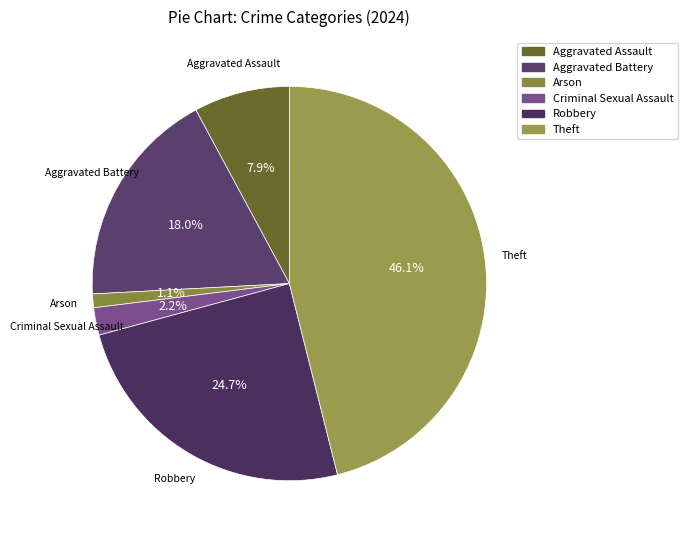

What is the largest slice in the pie chart?

Theft